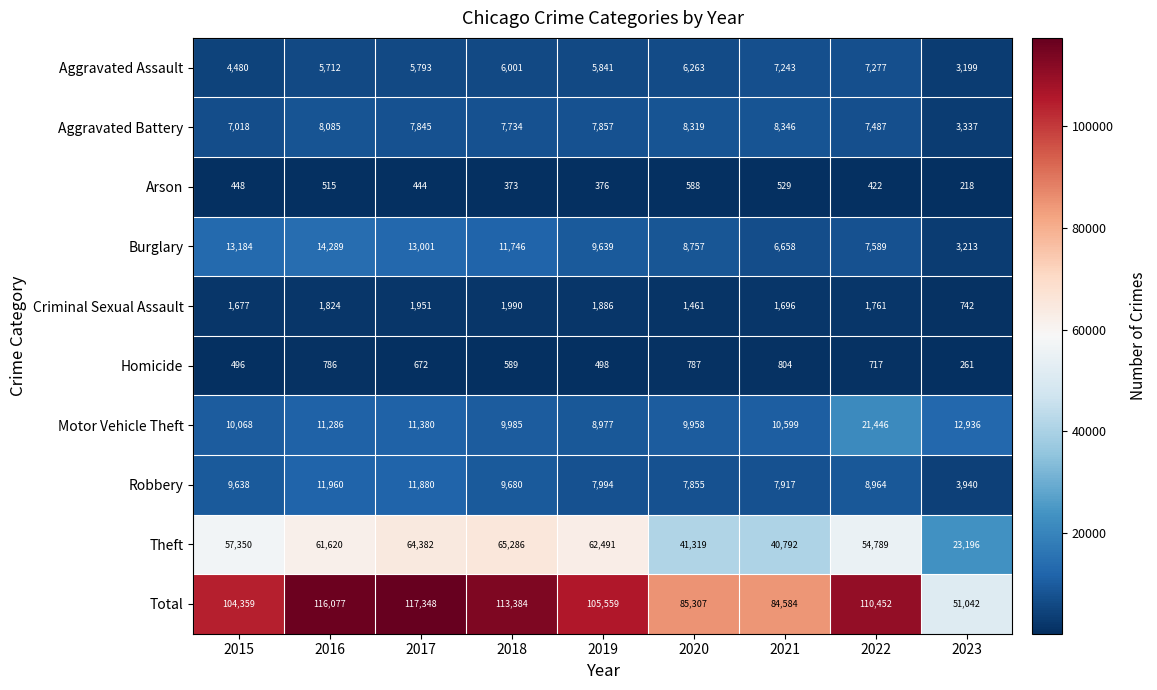

What is the total value across all series at 2015?

208718